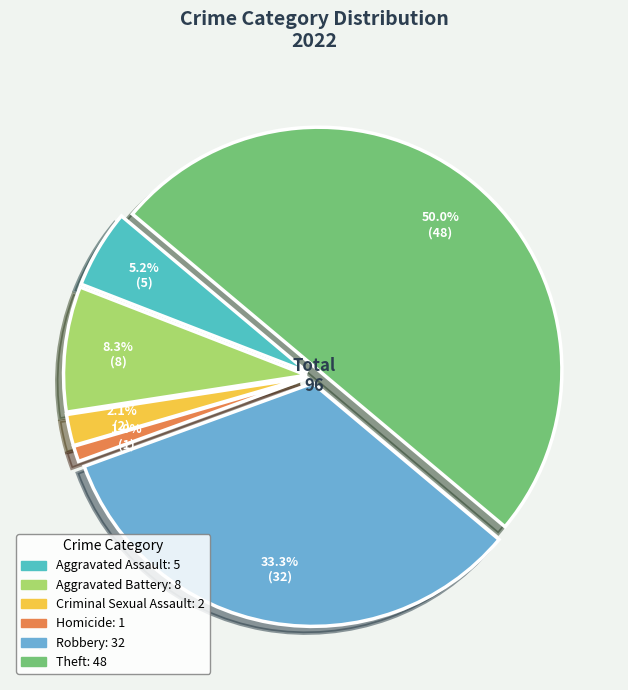

What is the largest slice in the pie chart?

Theft